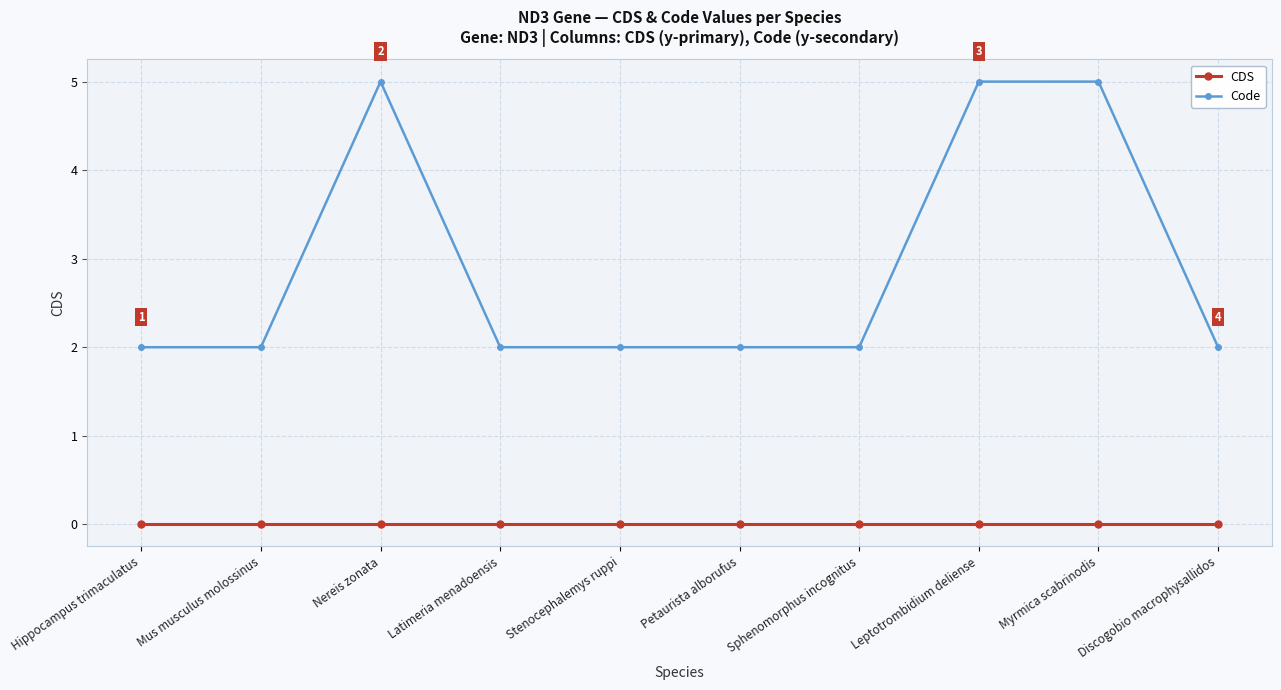

Is it true that Code equals 1 at Petaurista alborufus?

False